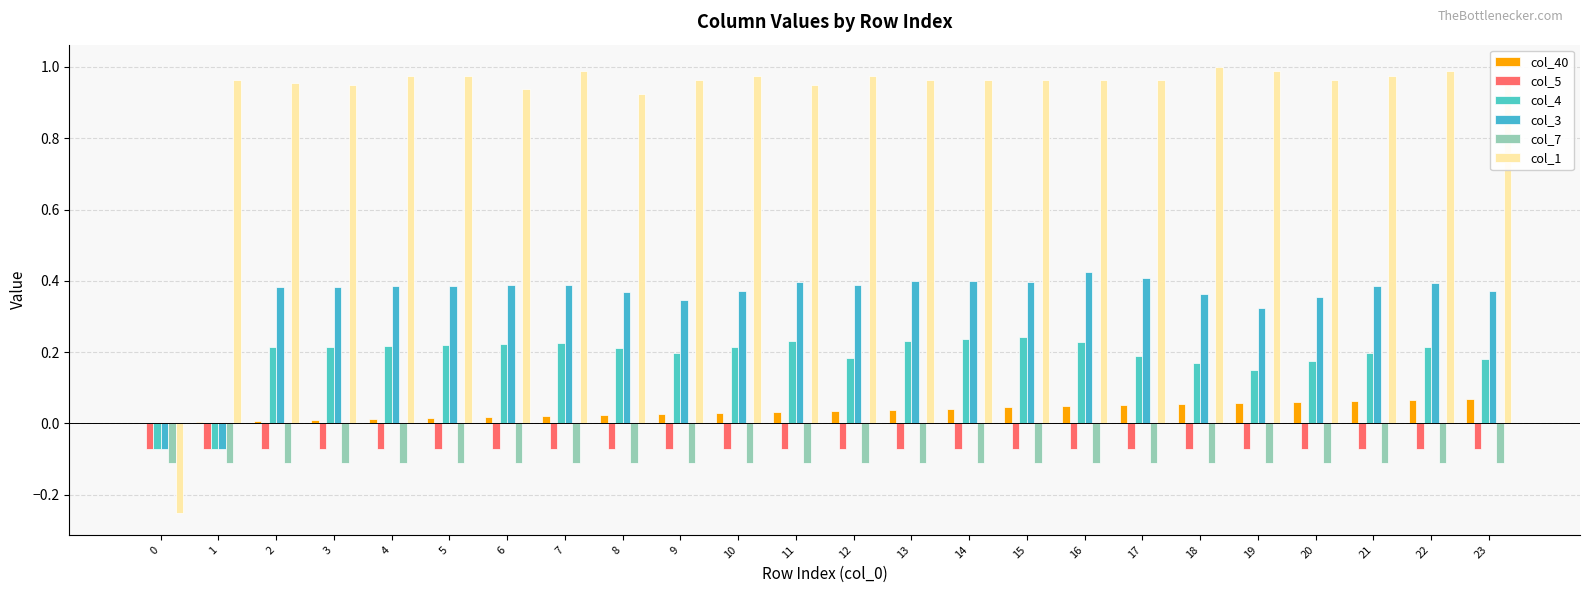

Count the number of data series in this chart.

6